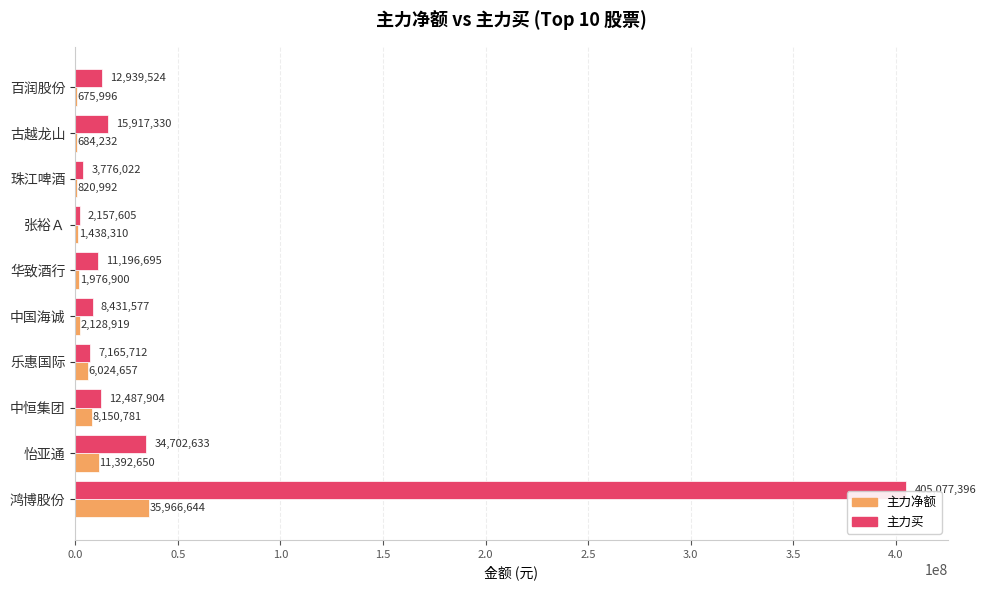

Which series has the widest spread of values?

主力买